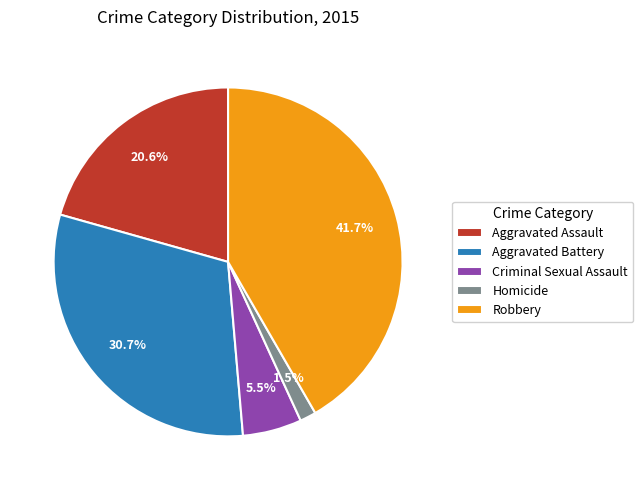

How many slices are in this pie chart?

5